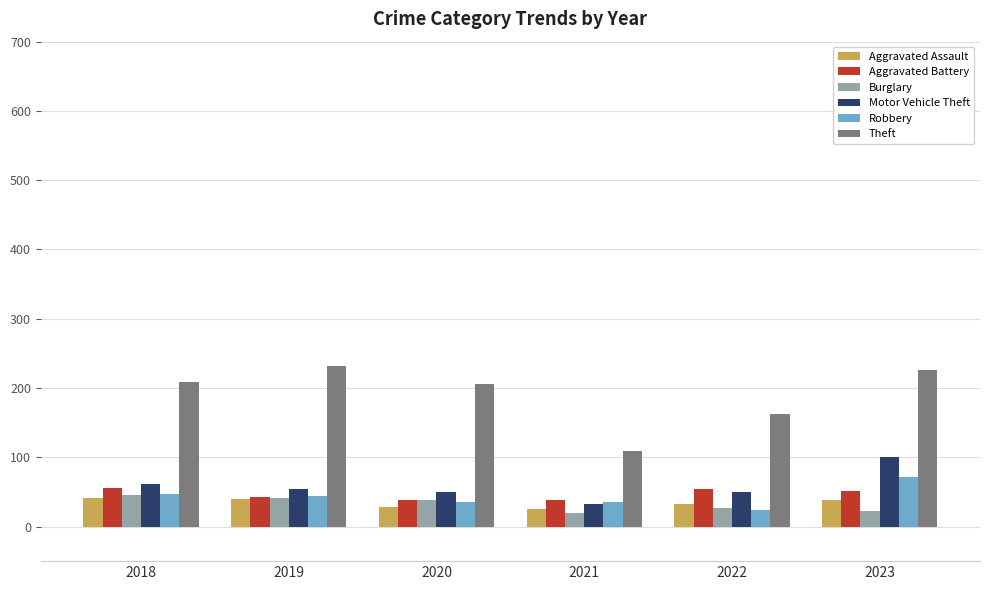

How many bars are there in total?

36